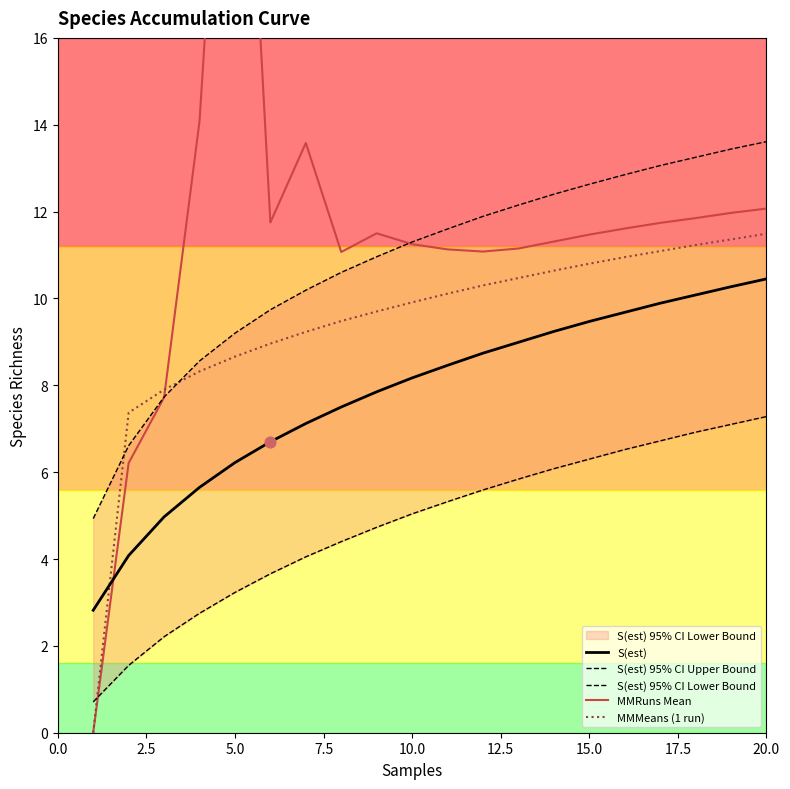

Which series has the largest Y range (max minus min)?

MMRuns Mean